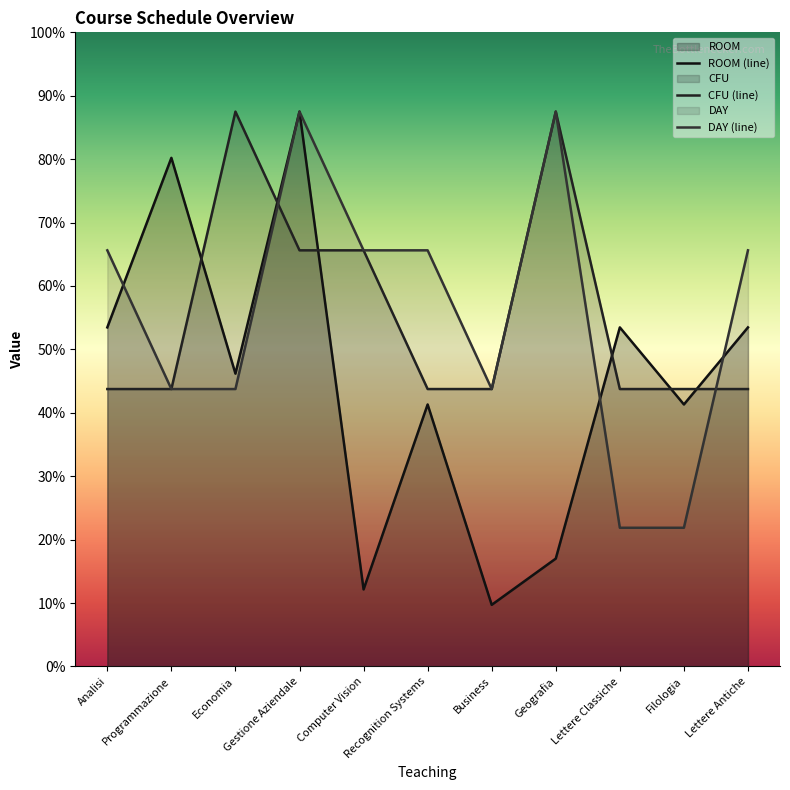

Which label corresponds to the largest value in the chart?

Gestione Aziendale